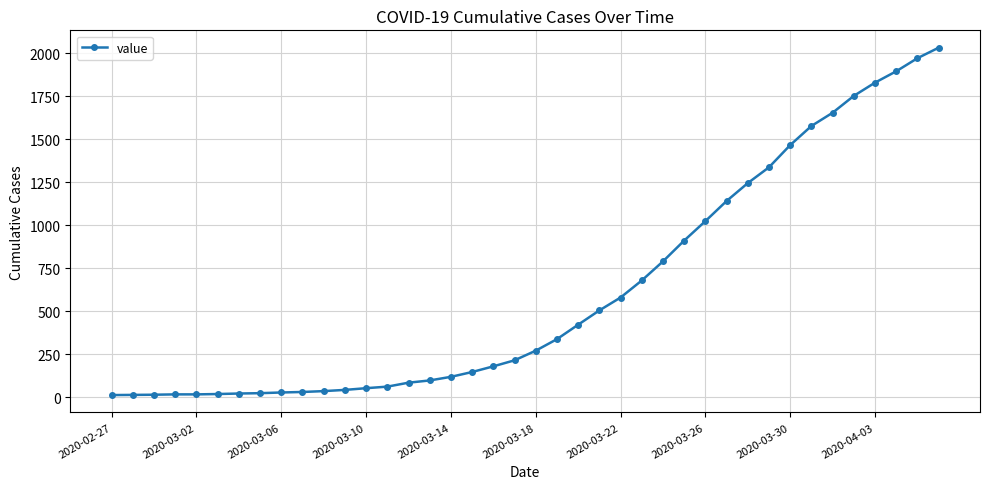

Does the chart display data point markers on the line(s)?

Yes